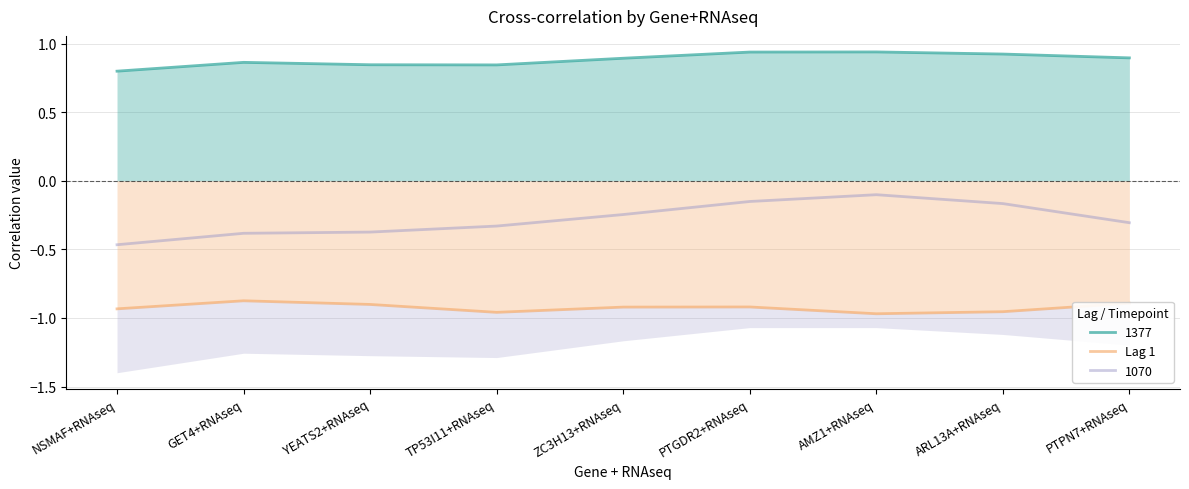

What is the difference between the second highest and second lowest values?

0.1